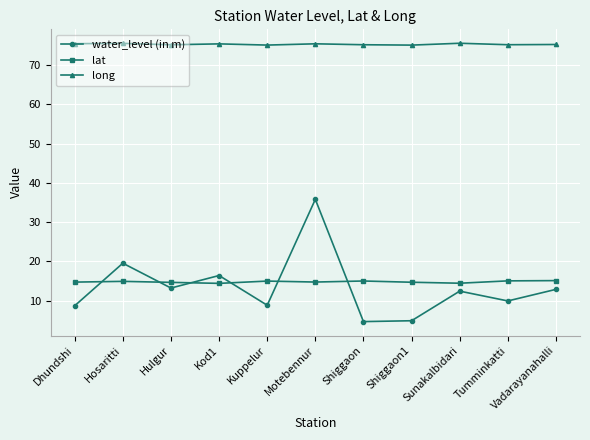

At Sunakalbidari, list the series in order from largest to smallest.

long, lat, water_level (in m)